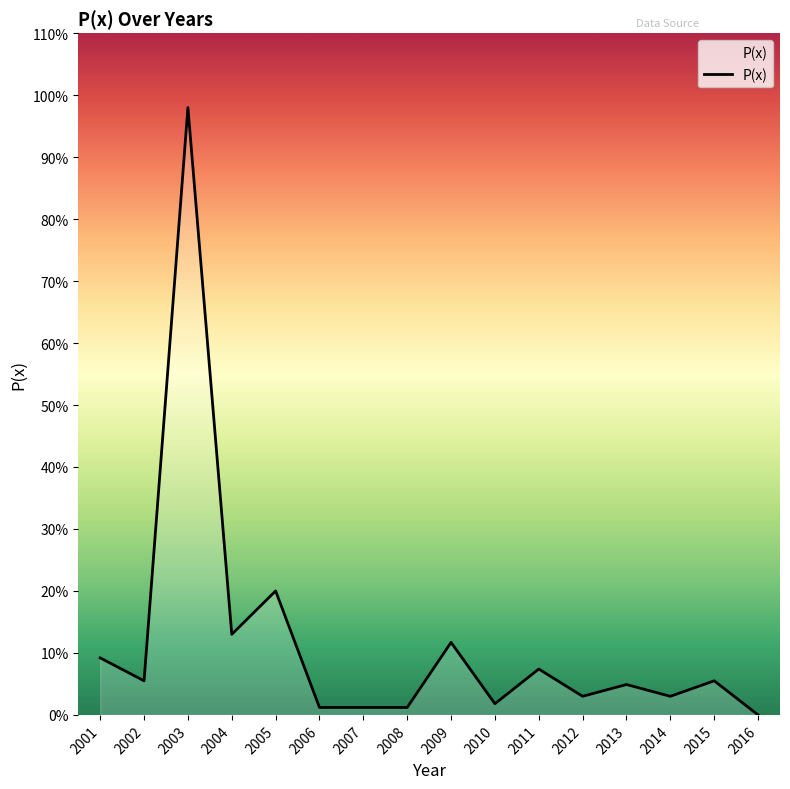

The chart shows a value of 0.0 at 2010. True or false?

True